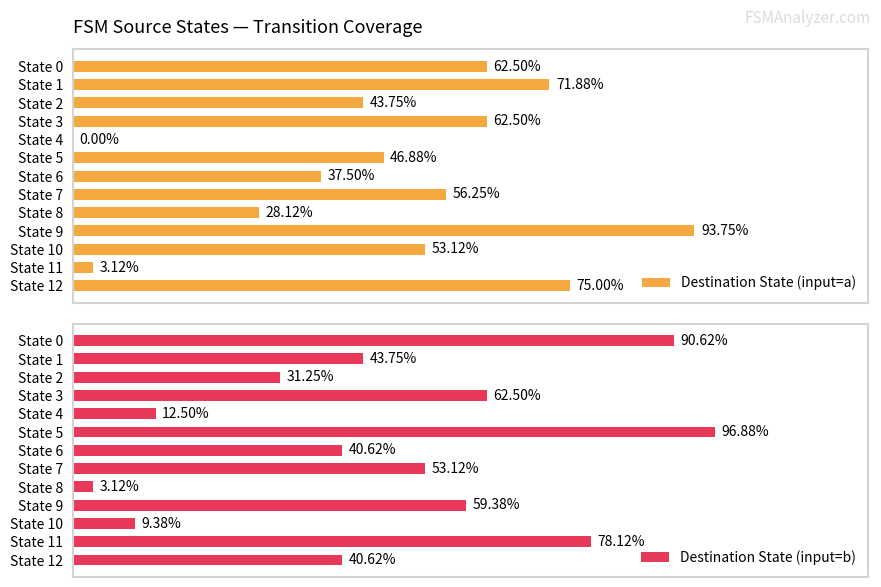

At which label does Destination State (input=b) reach its minimum?

State 8